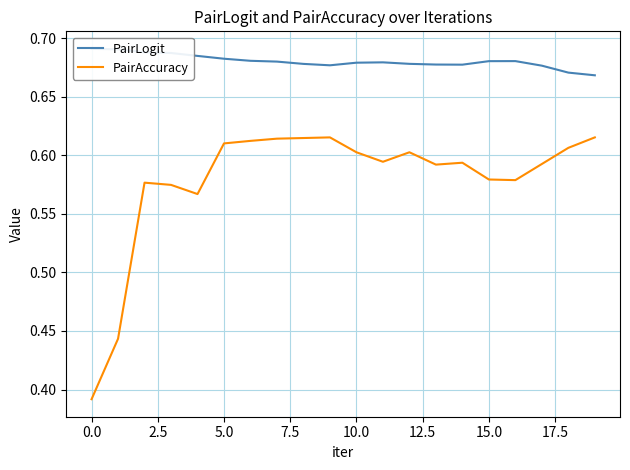

In PairLogit, how many points are lower than both neighbors (excluding endpoints)?

2